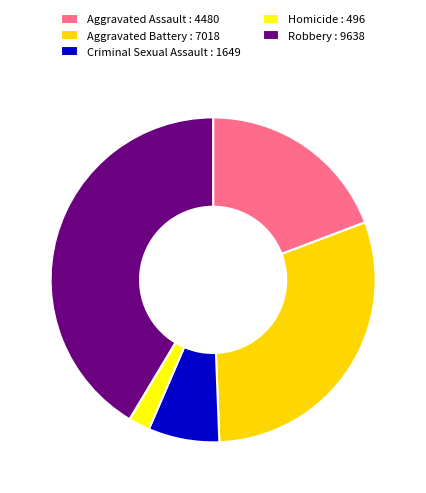

Combined, do Aggravated Battery and Robbery account for over 50%?

Yes